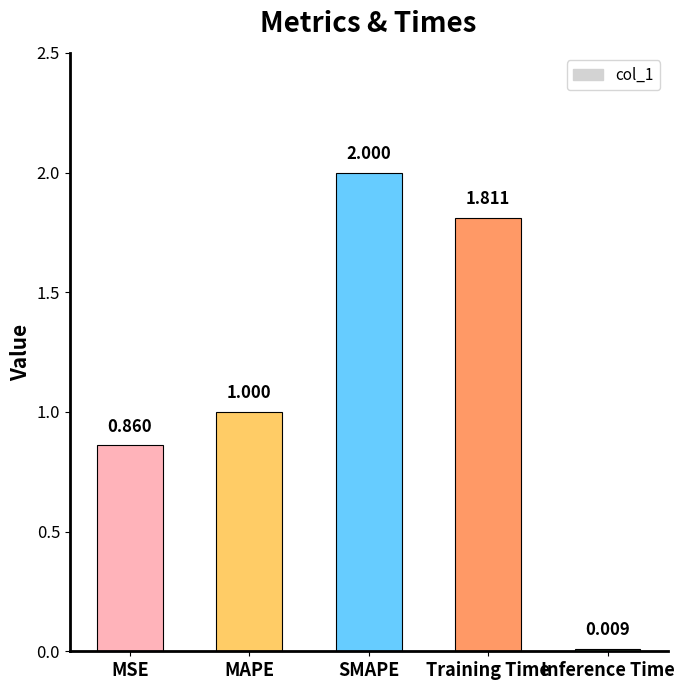

What is the difference between the maximum and second lowest values?

1.1